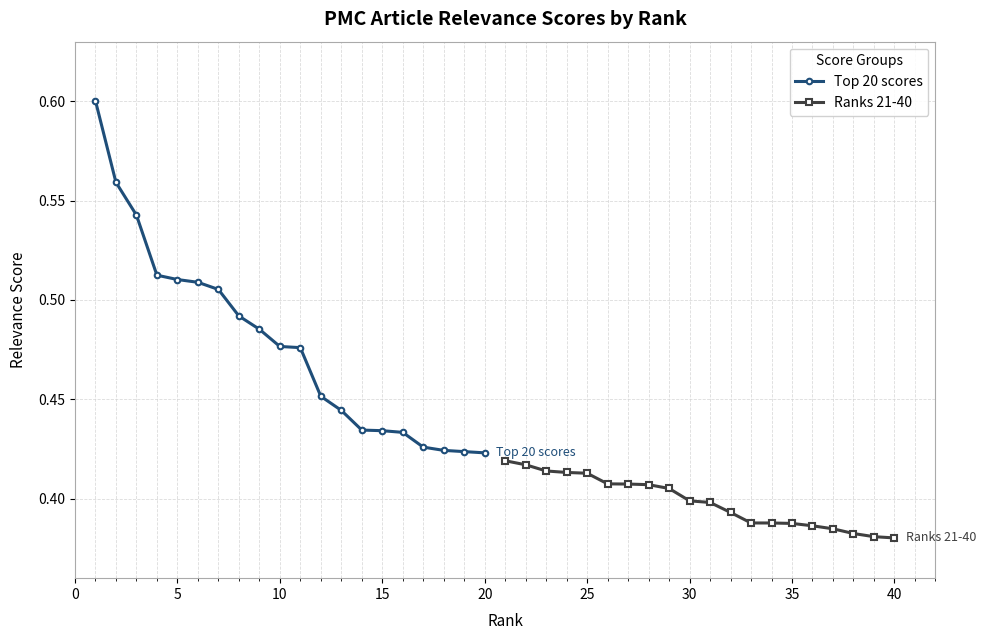

True or false: Top 20 scores and Ranks 21-40 cross at least once.

False